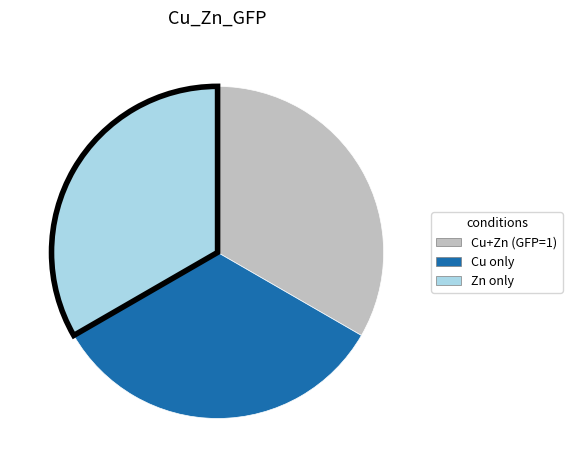

Is there a majority slice in this chart?

No